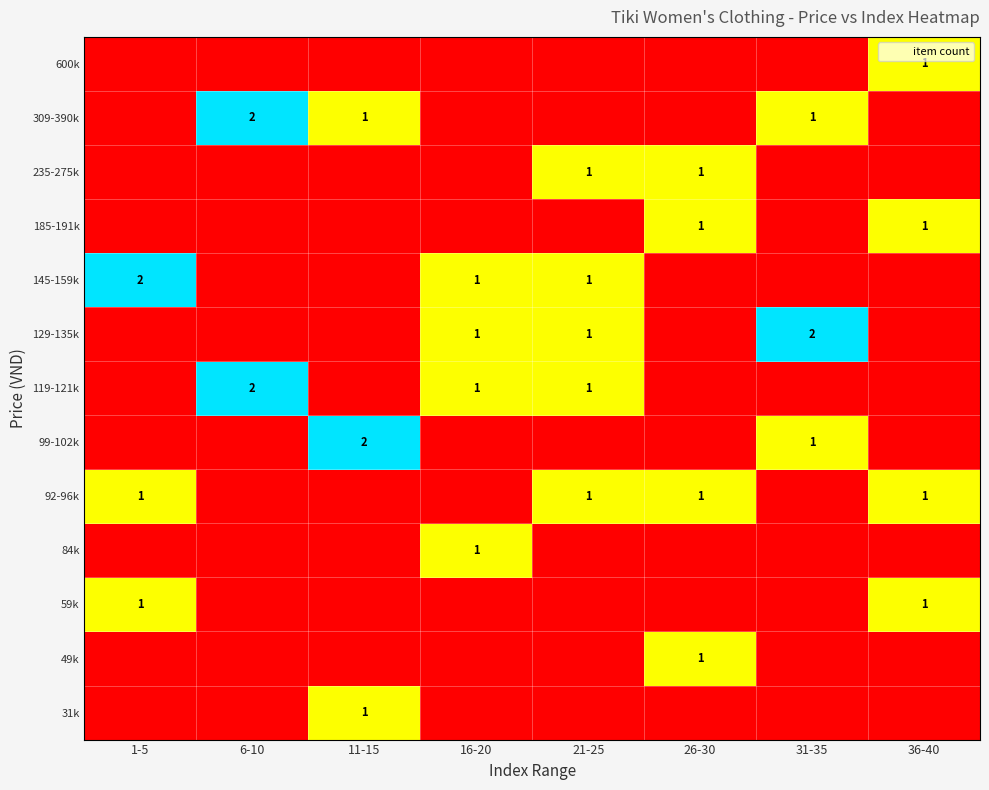

The 309-390k series shows -1 at 26-30. True or false?

False